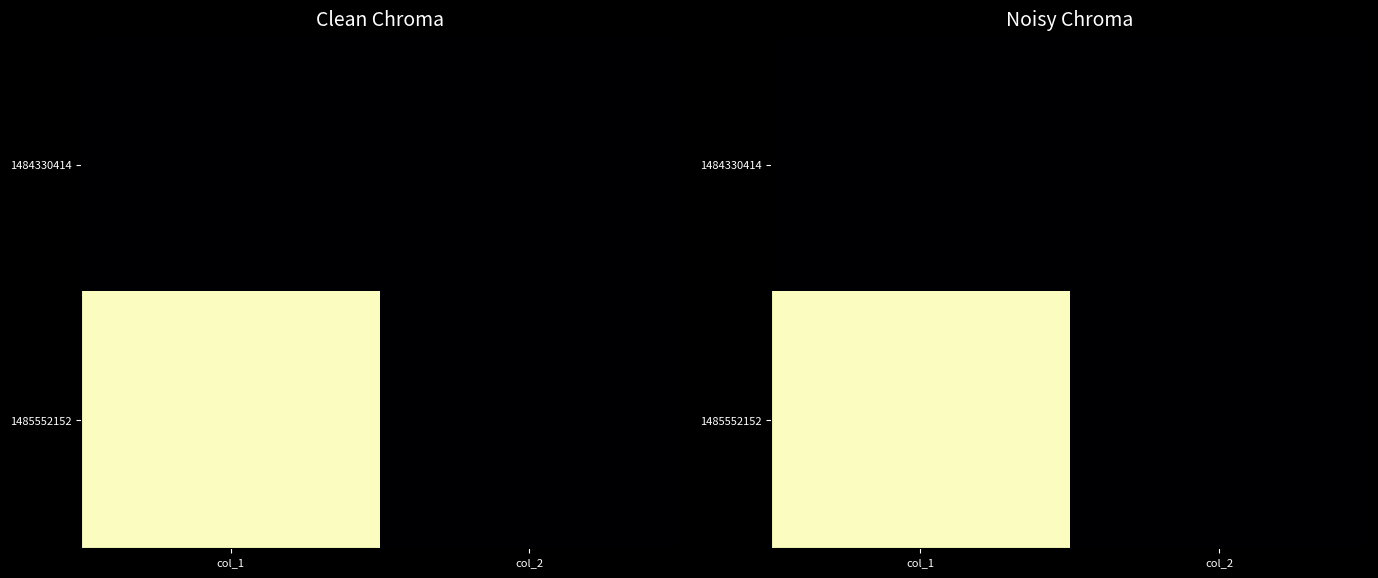

What is the sum of the 1485552152 values at col_2 and col_1?

1